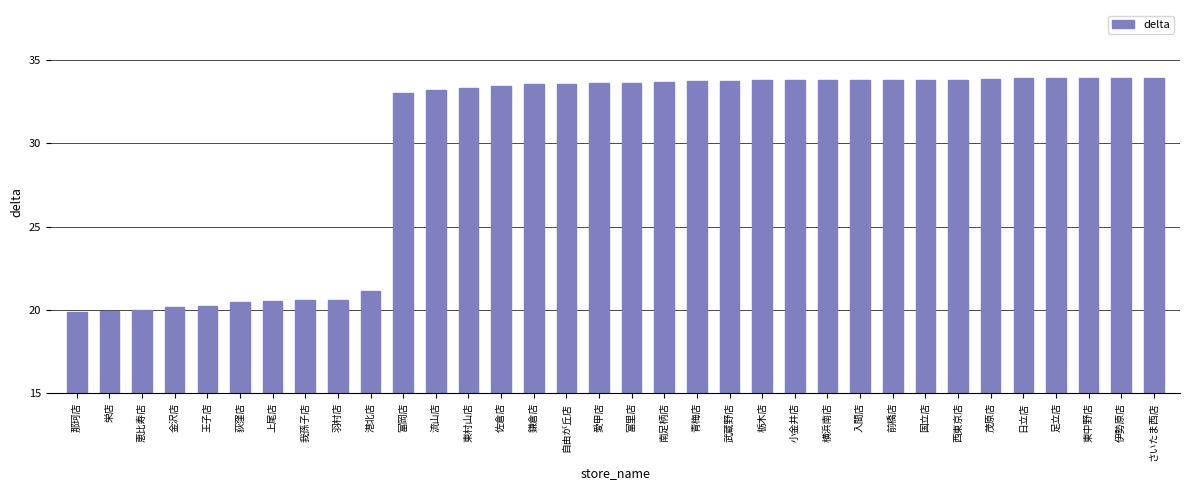

Where is the data nearest to the value 26?

港北店